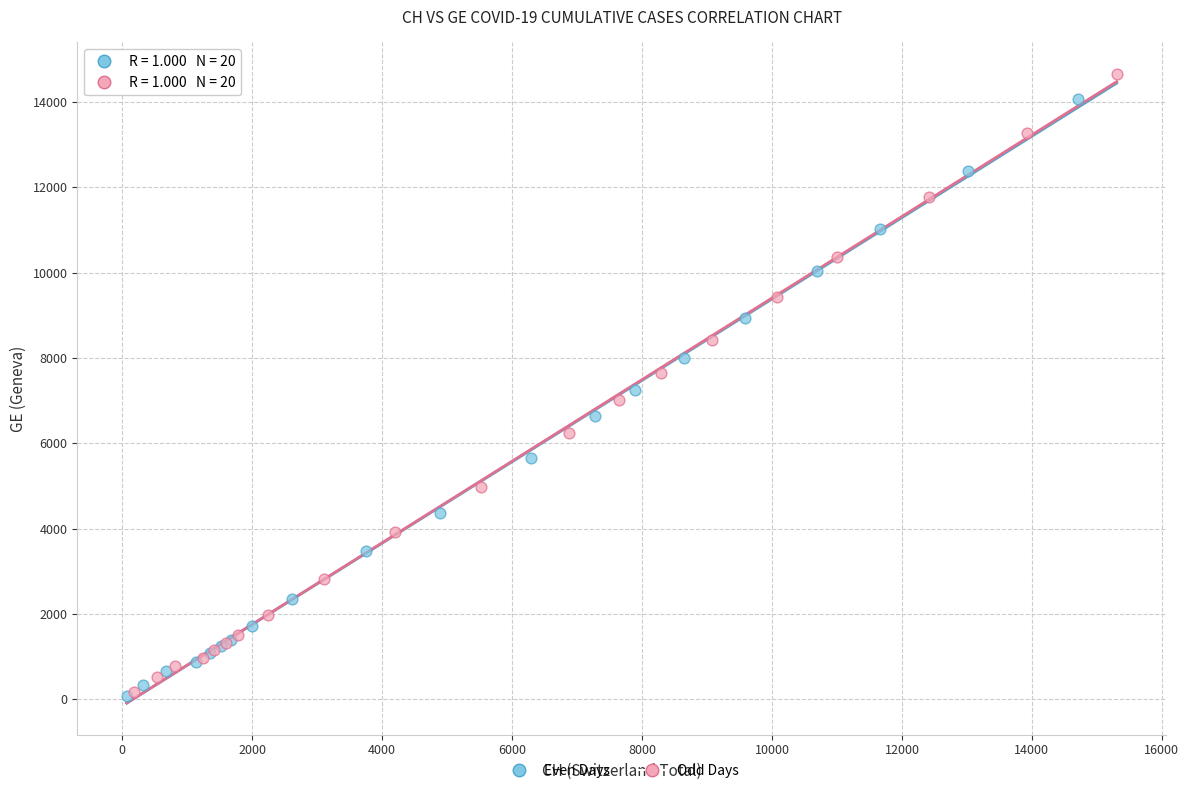

What are all the series names shown in the legend?

Even Days, Odd Days